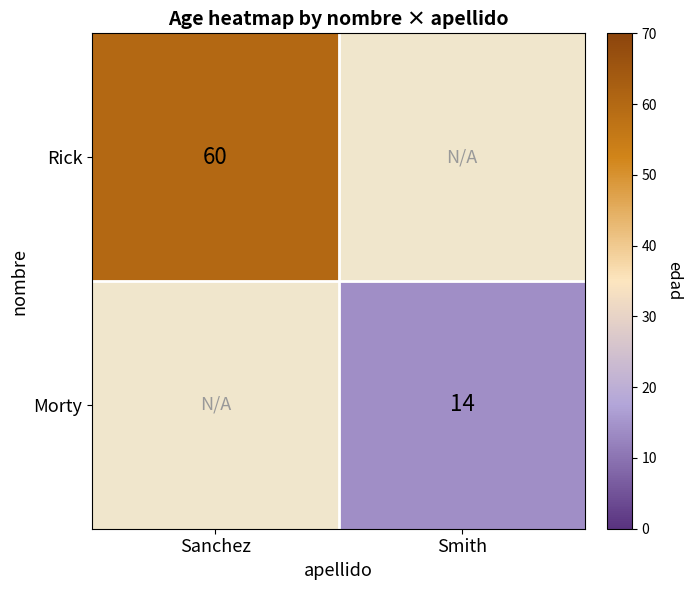

True or false: Rick has a value of 91 at Sanchez.

False